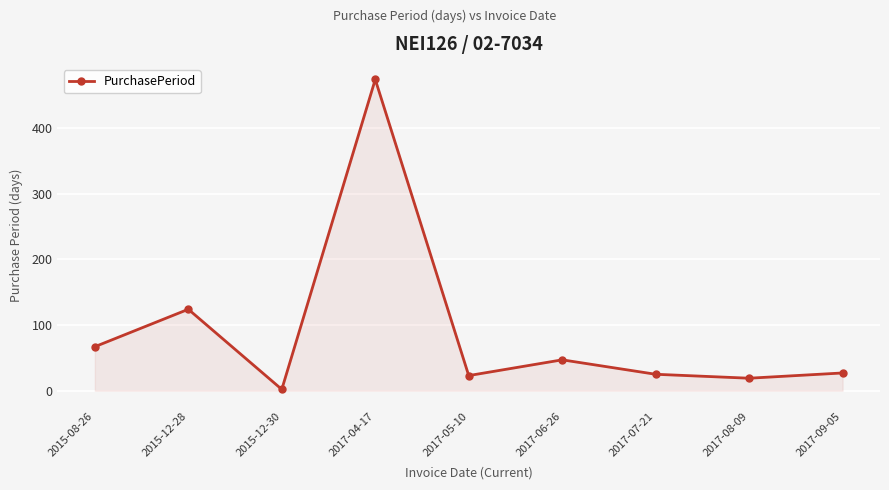

How many interior local peaks (higher than both neighbors) does the data have?

3